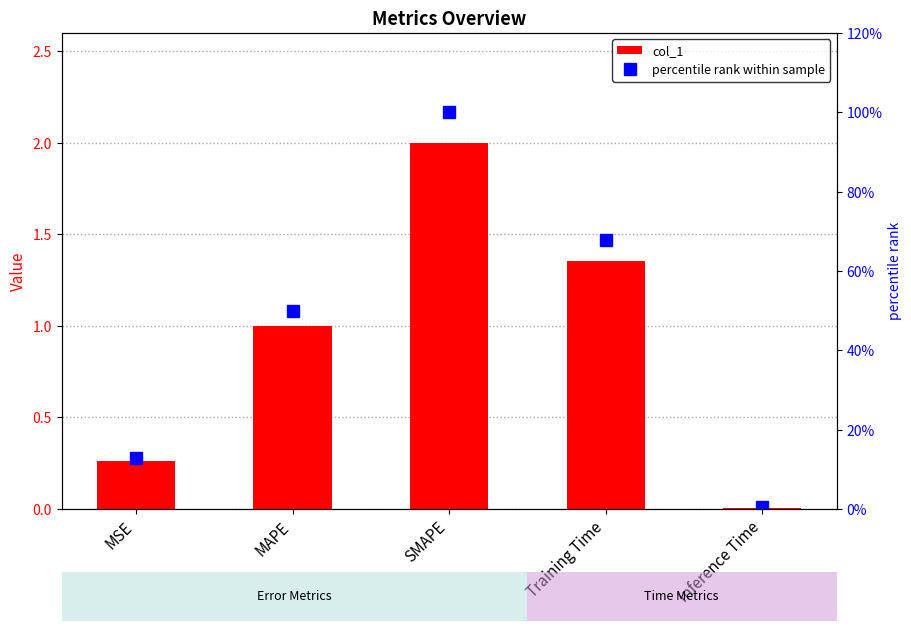

Between Inference Time and Training Time, which is larger?

Training Time